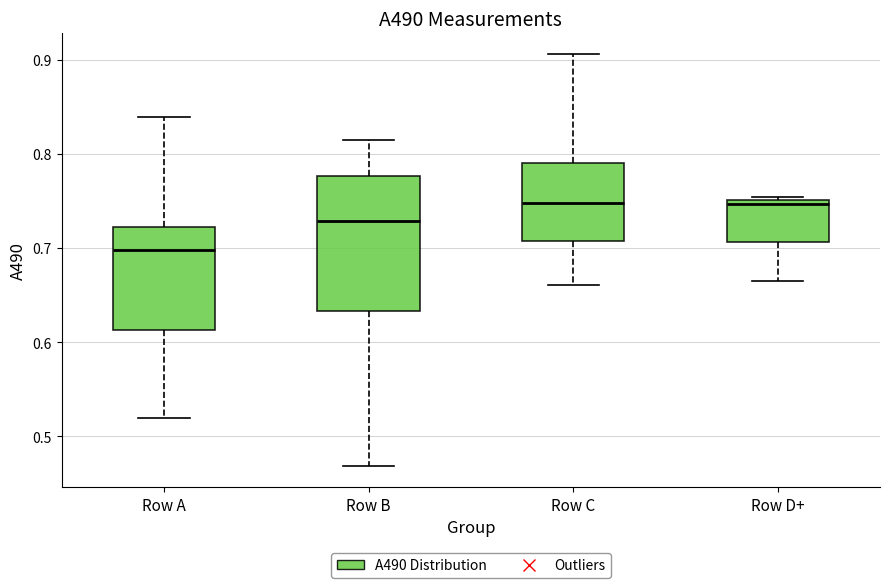

Reading left to right, read every box against the y-axis: the position of its median line, the range the box covers, and the ends of its whiskers. The values are not printed on the chart, so give them approximately, as read against the axis.

Row A: median 0.70, box 0.61 to 0.72, whiskers 0.52 to 0.84
Row B: median 0.73, box 0.63 to 0.78, whiskers 0.47 to 0.82
Row C: median 0.75, box 0.71 to 0.79, whiskers 0.66 to 0.91
Row D+: median 0.75 (just below the box's upper edge), box 0.71 to 0.75, whiskers 0.67 to 0.75 (just above the box's upper edge)